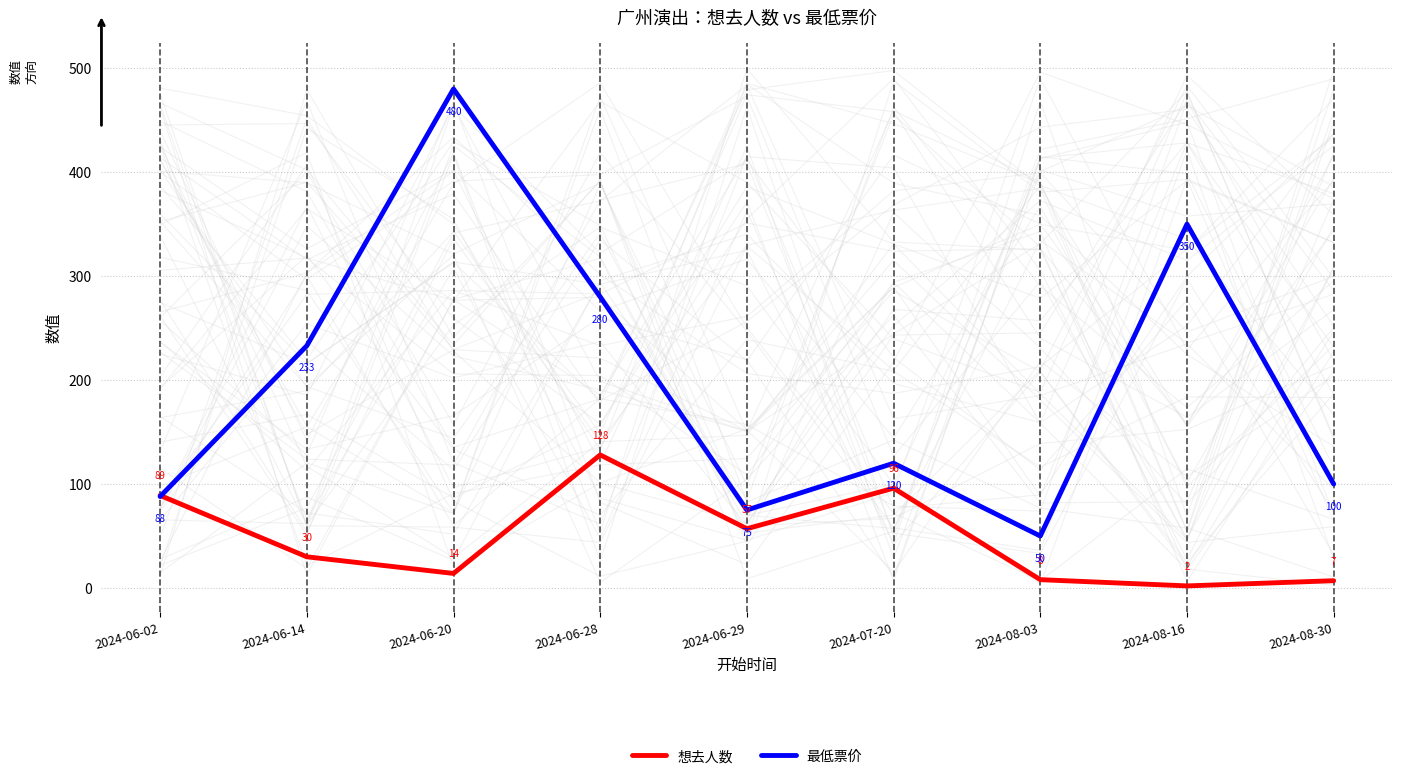

What is the sum of all 想去人数 values?

431